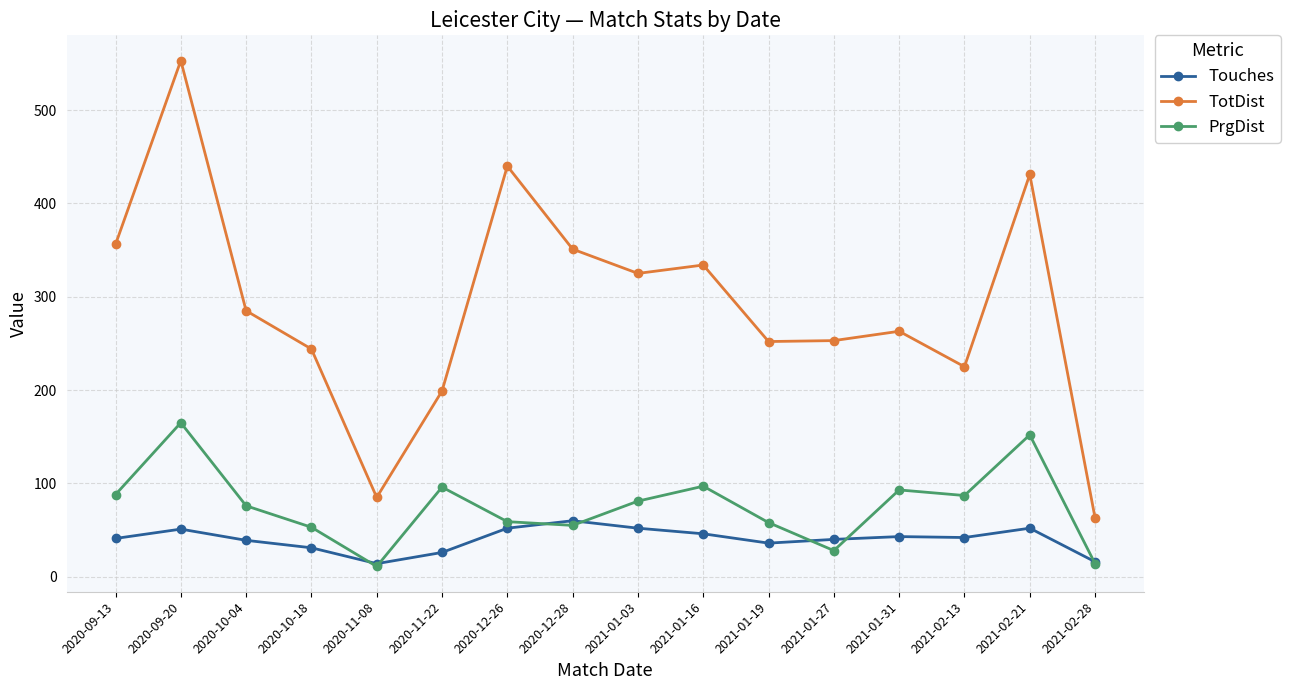

What is the difference between the second highest and second lowest values in the Touches series?

36